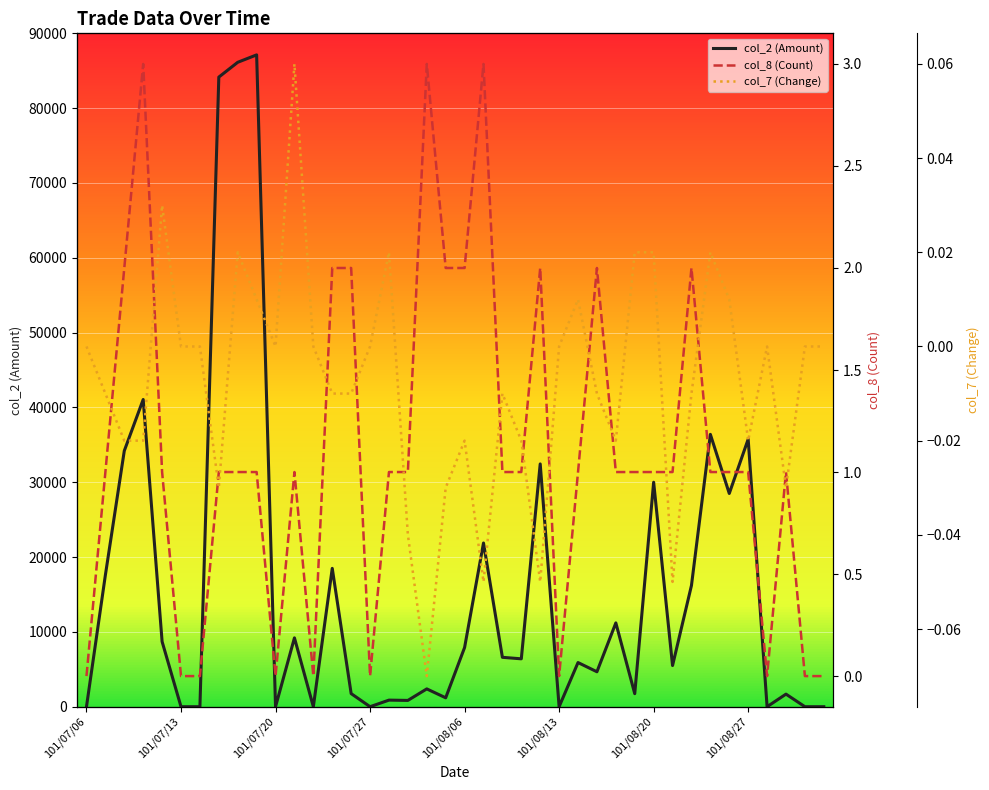

Which series has the largest total across all categories?

col_2 (Amount)